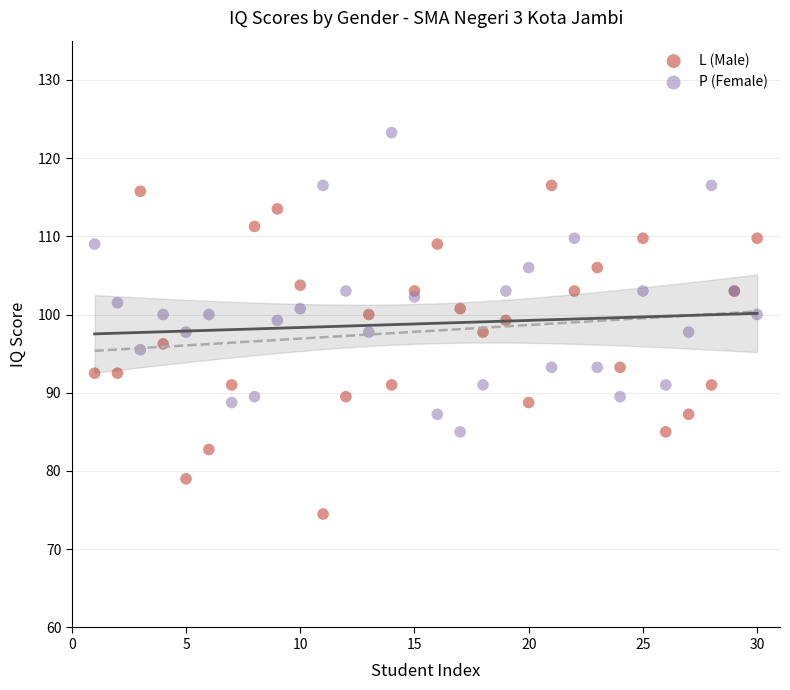

What is the X range (max minus min) for the scatter plot?

29.0